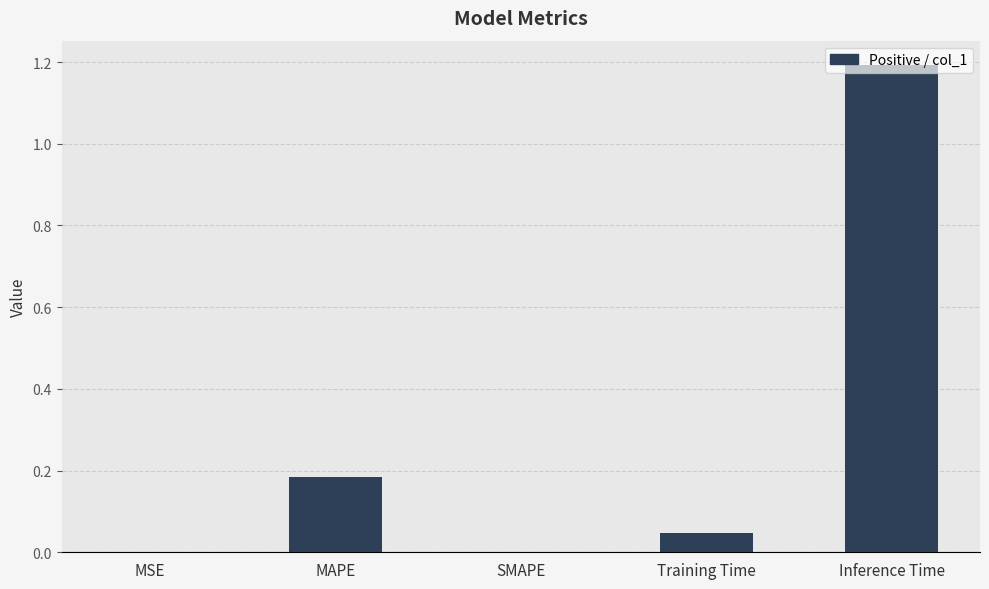

True or false: the data shows 0.0 at Training Time.

True